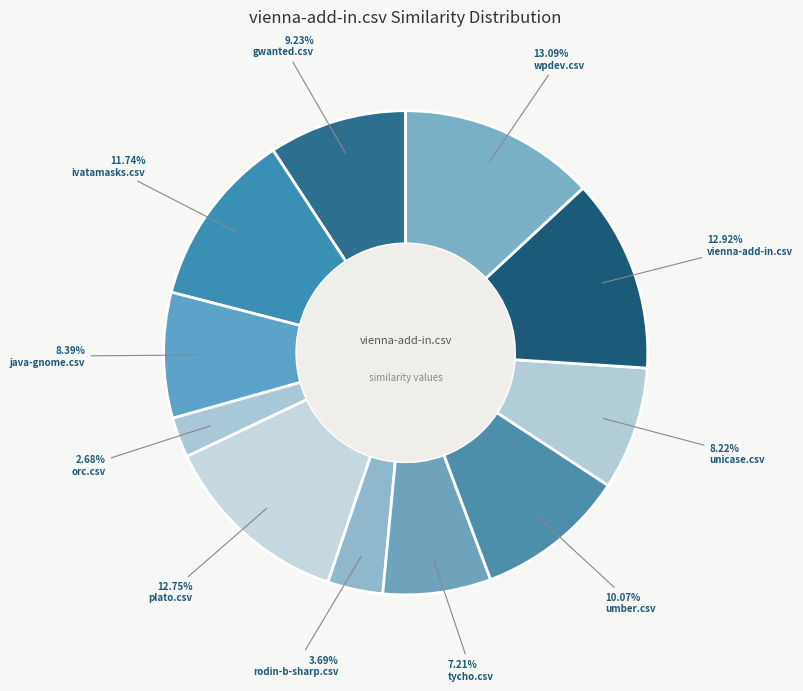

To the nearest percent, what is the average slice percentage?

9%